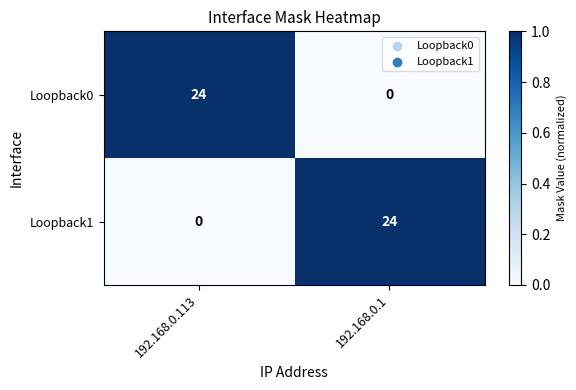

What is the sum of all Loopback0 values?

24